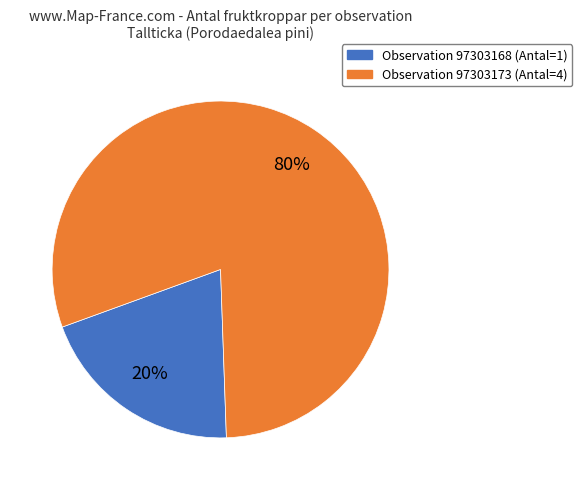

How many segments does this pie chart have?

2